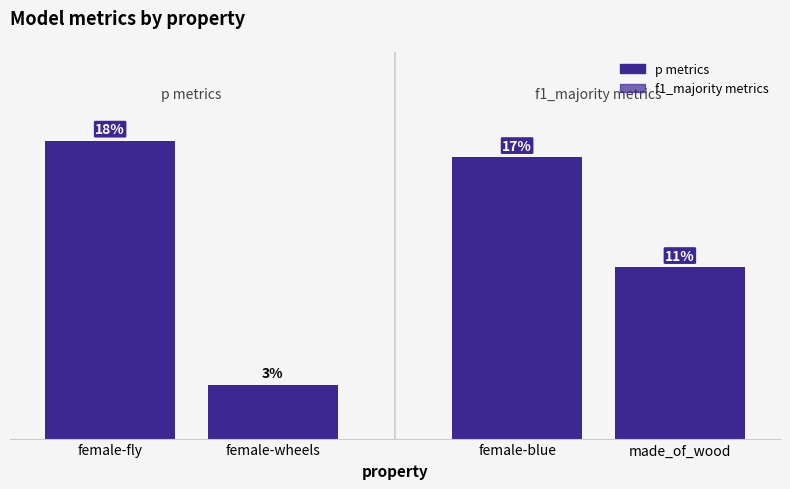

The p series shows 0.0 at female-roll. True or false?

False